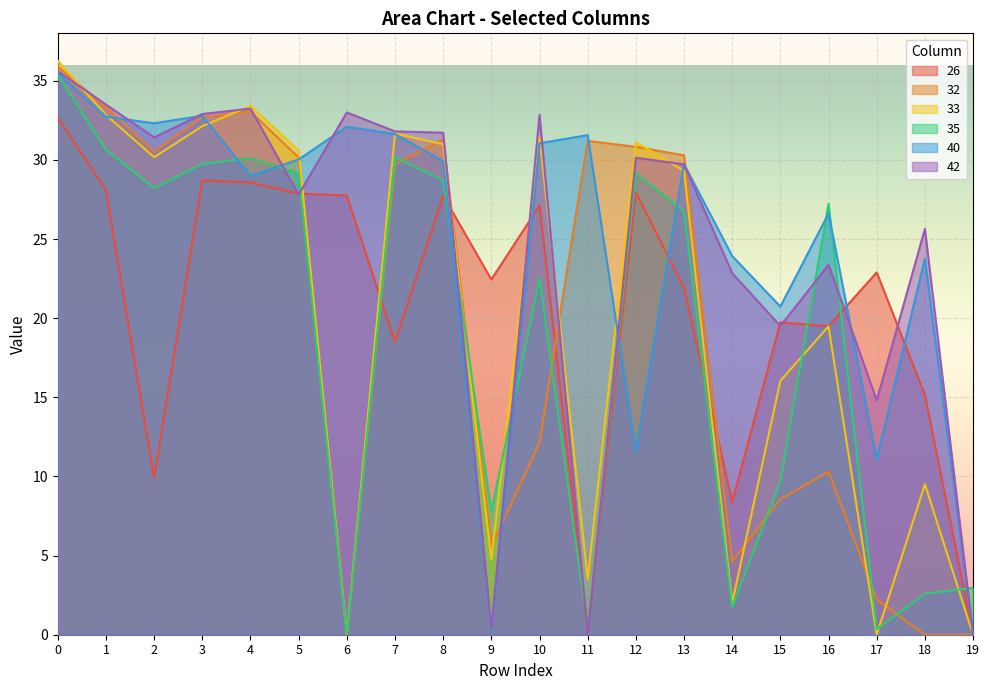

What is the sum of all 33 values?

405.3